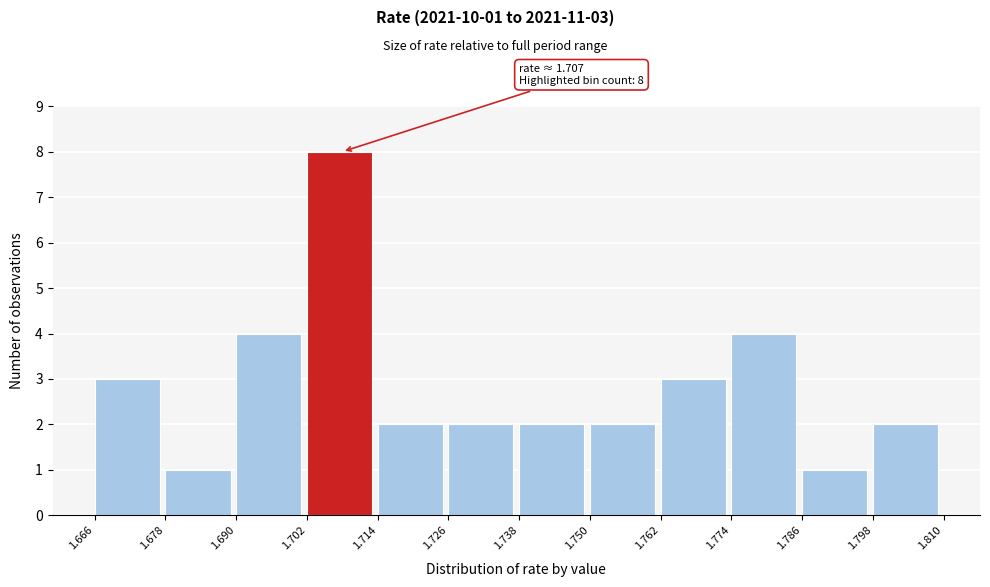

Over which range of the x-axis is the bar tallest?

1.702 to 1.714